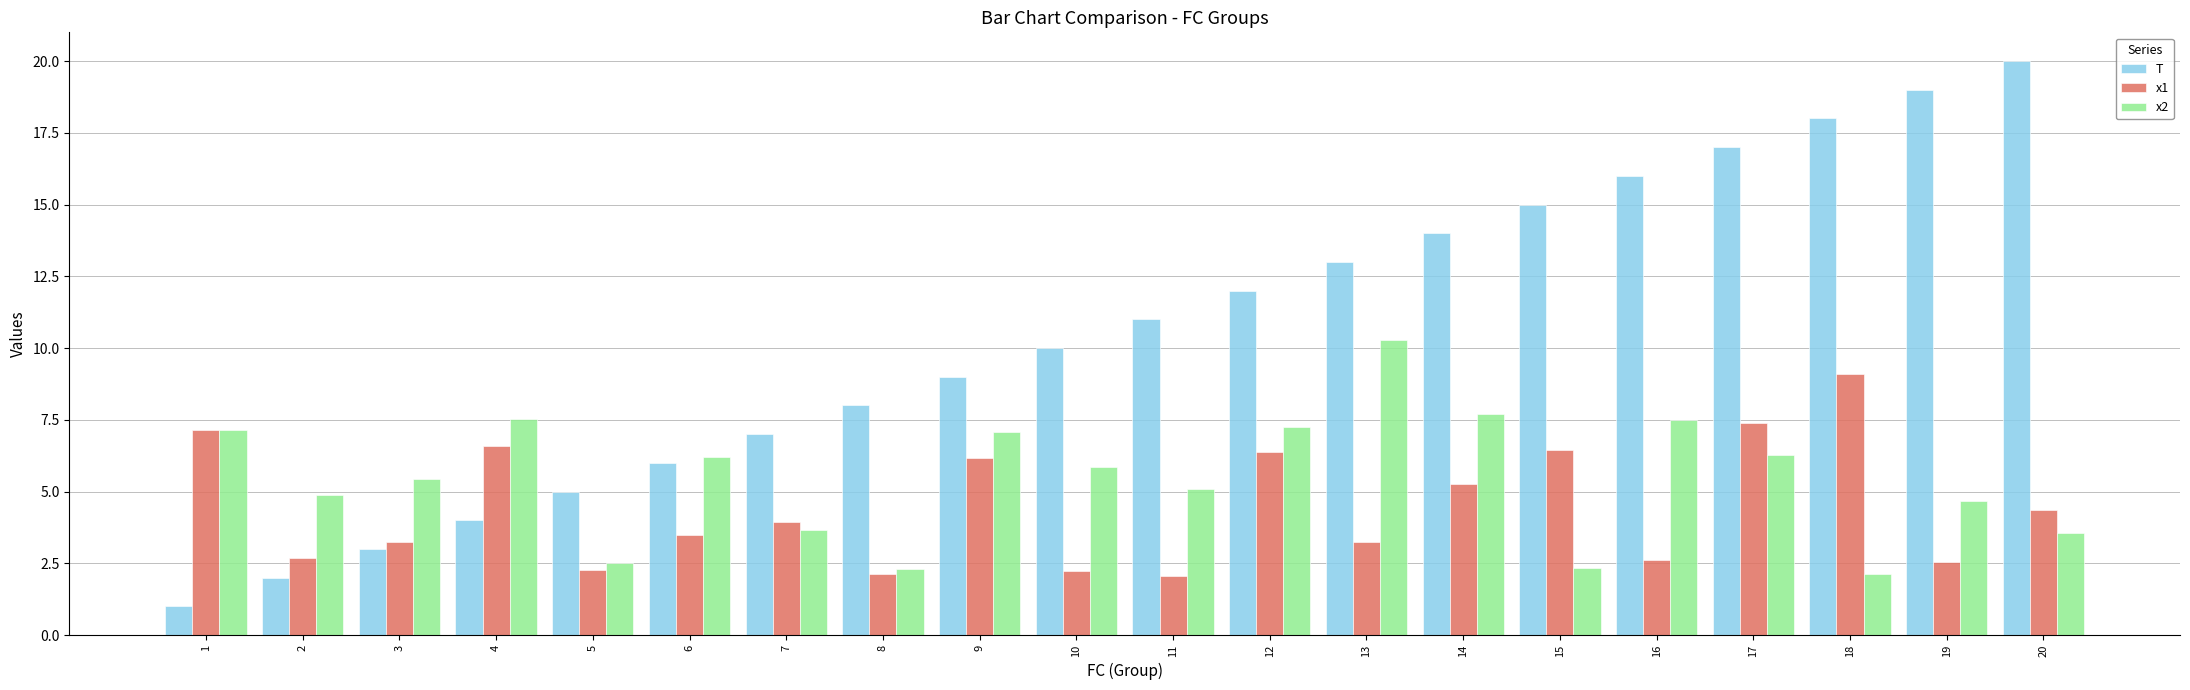

List the series in order of their overall mean, highest first.

T, x2, x1